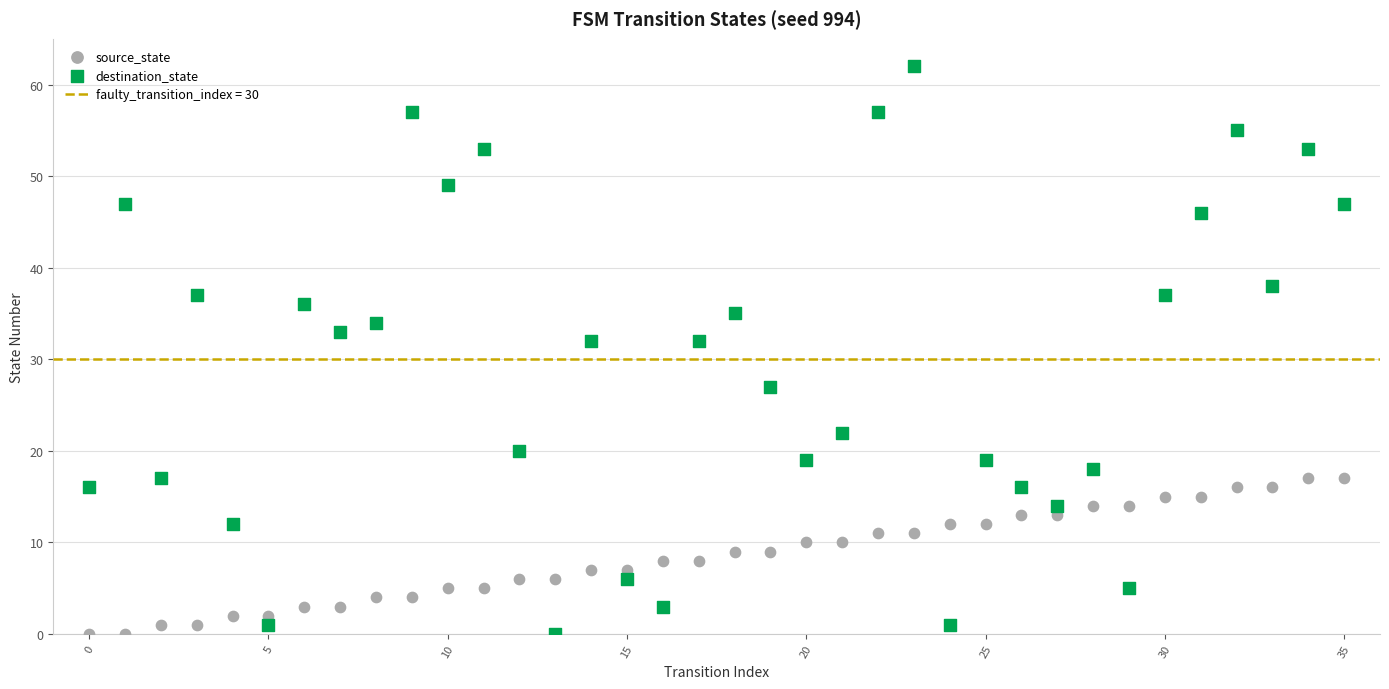

Which series reaches the maximum Y coordinate?

destination_state